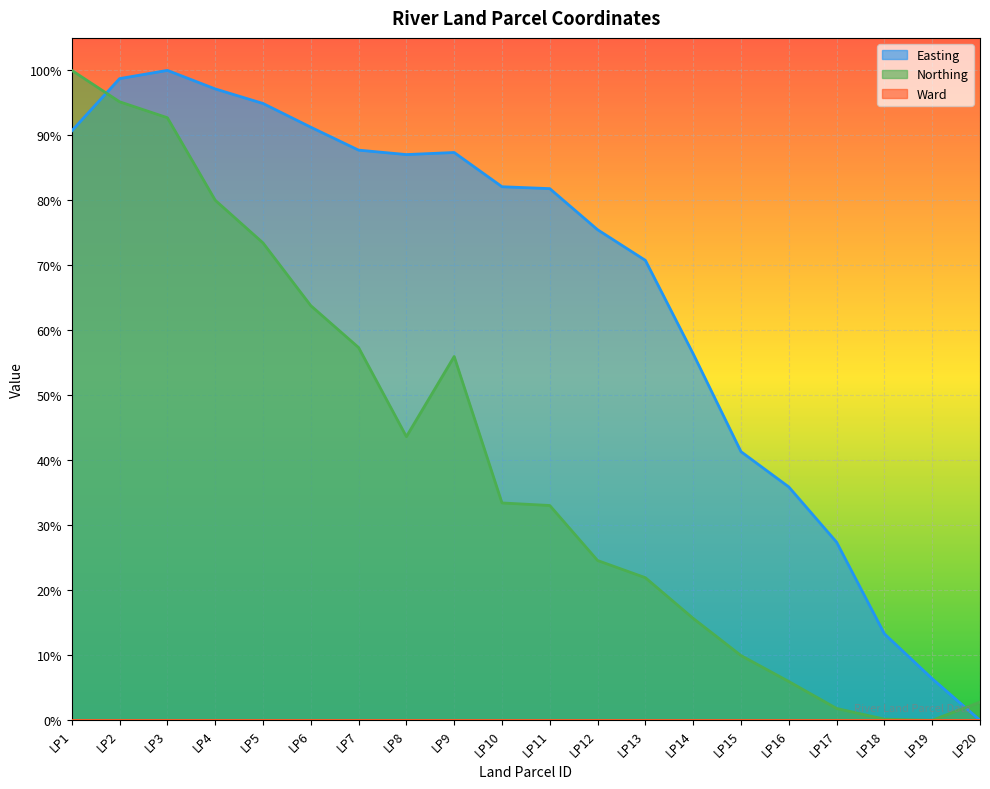

How many values in Northing are above zero?

19